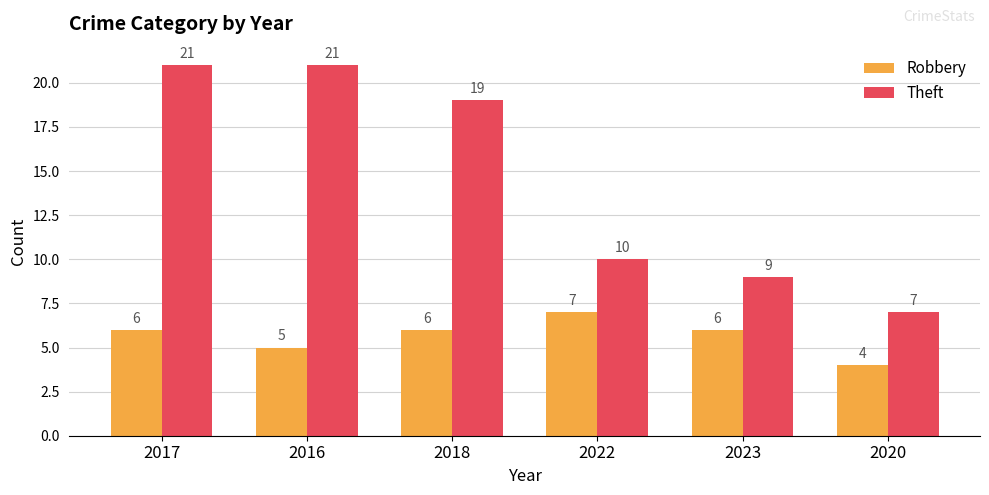

What are all the series names shown in the legend?

Robbery, Theft